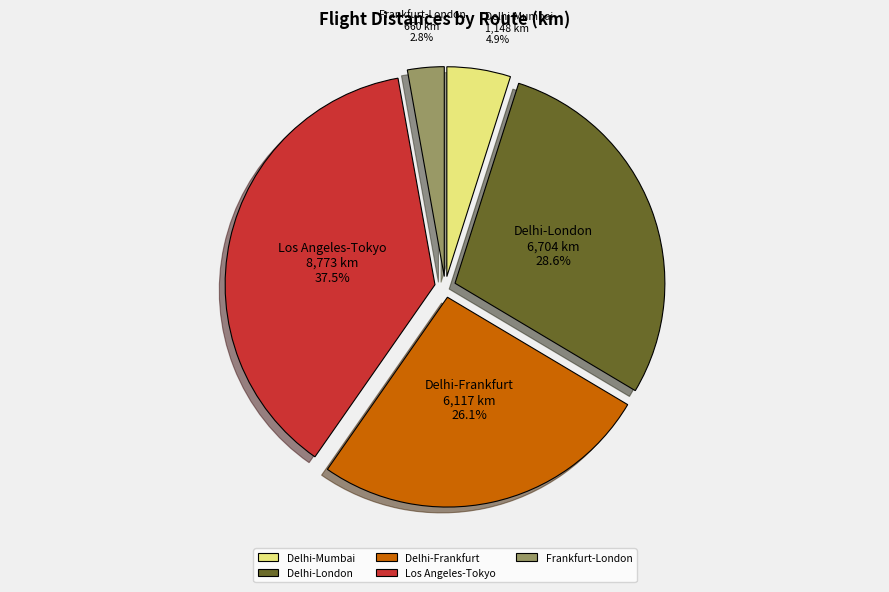

Does any single category account for the majority?

No